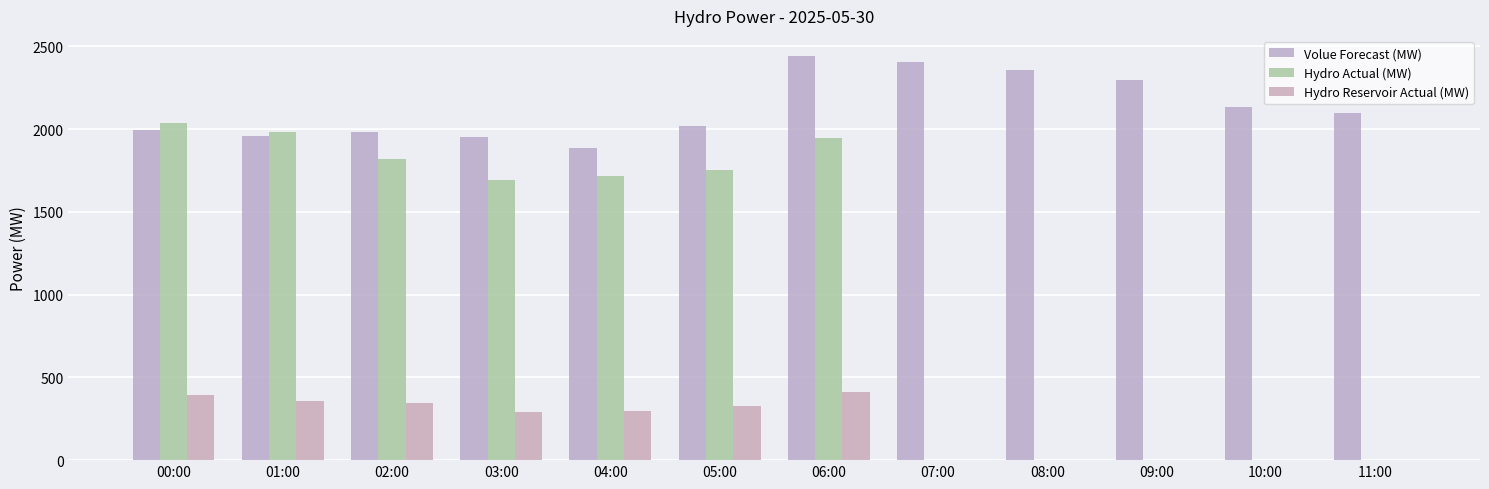

Which category has the highest value across all series?

06:00